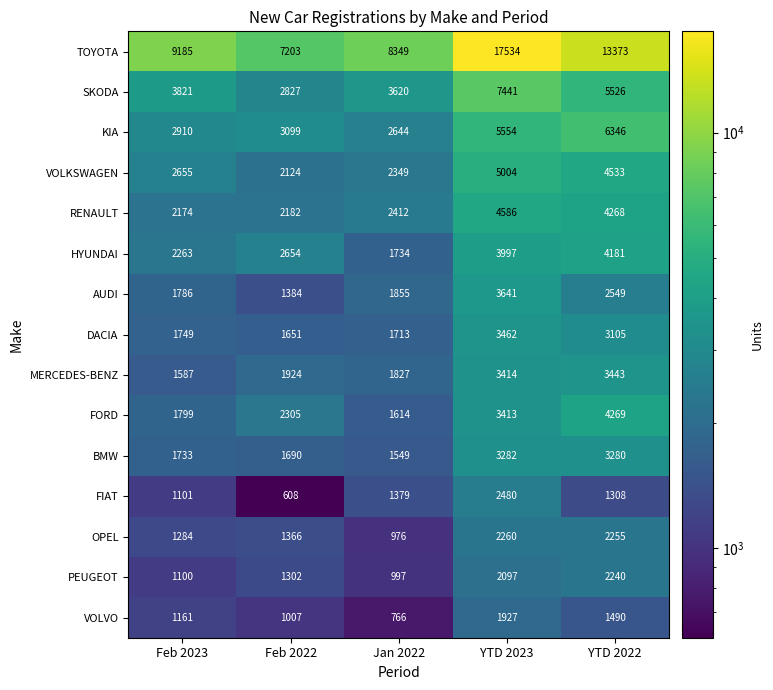

Which series has the largest total across all categories?

TOYOTA